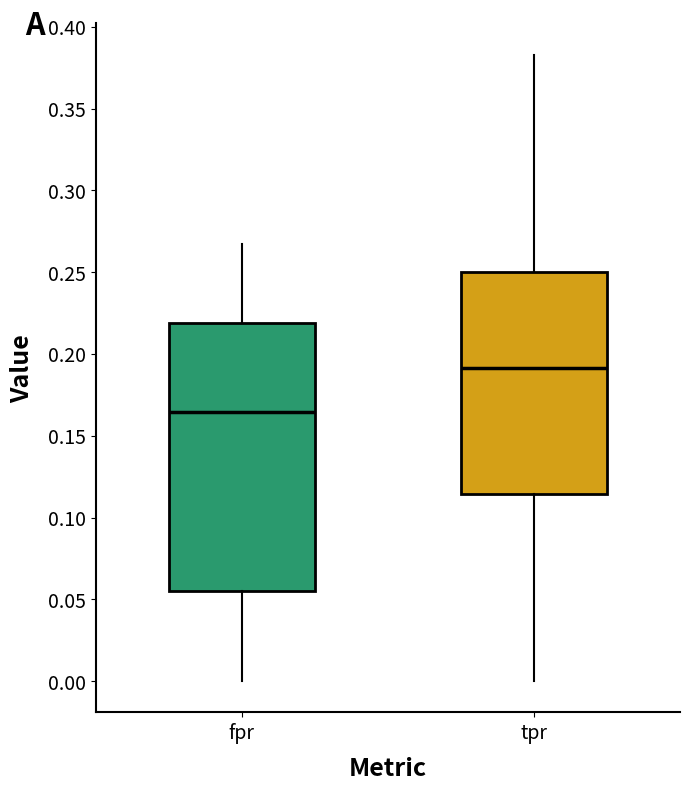

Which box has the highest median line?

tpr